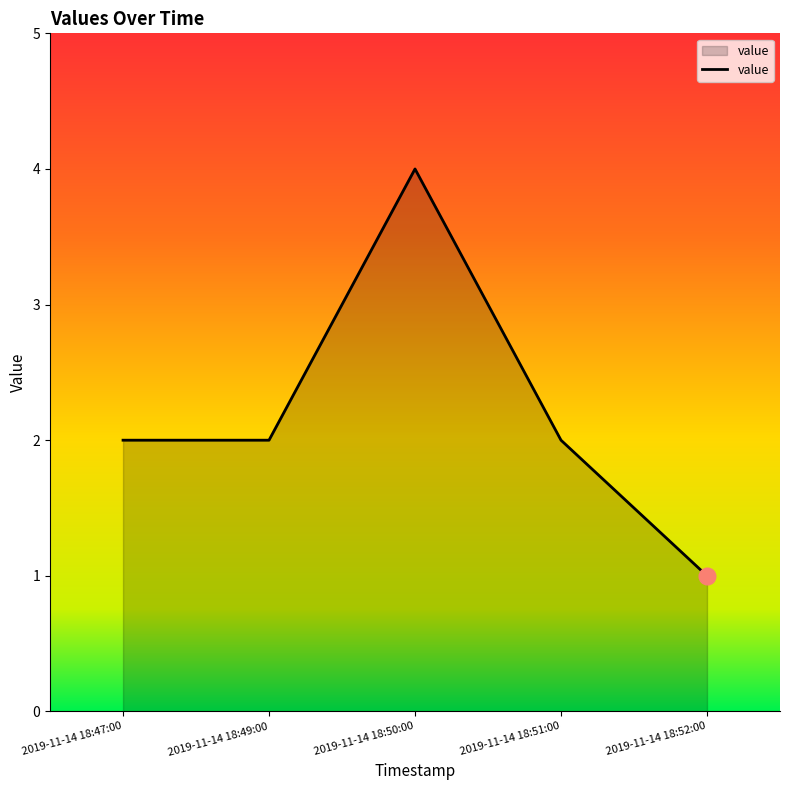

How many lines are shown in the chart?

1